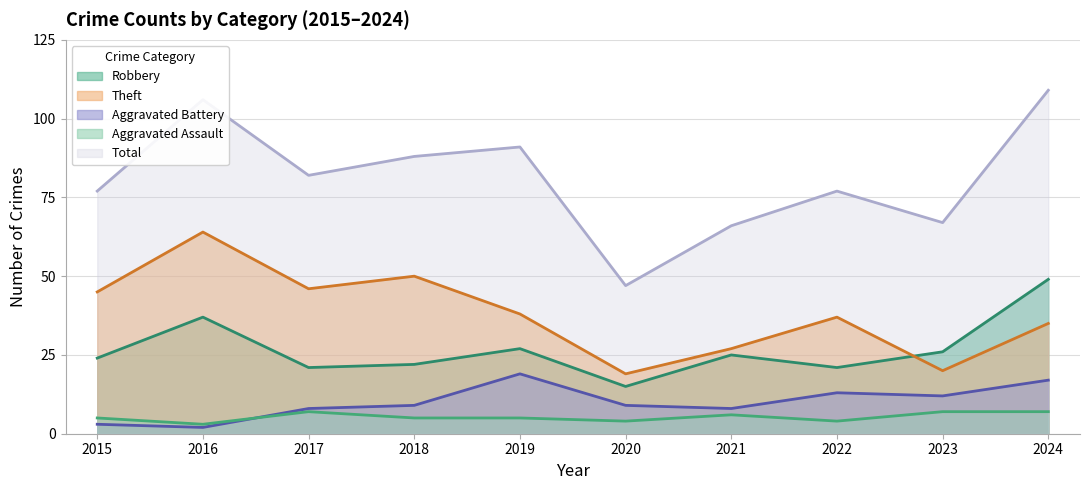

Which series has the widest spread of values?

Total